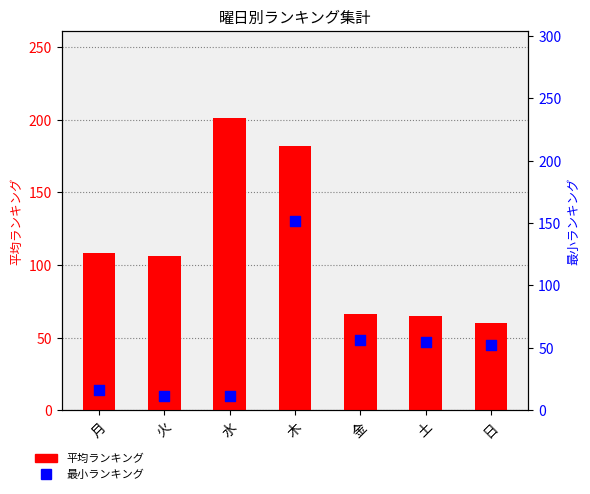

Which series has the largest total across all categories?

平均ランキング